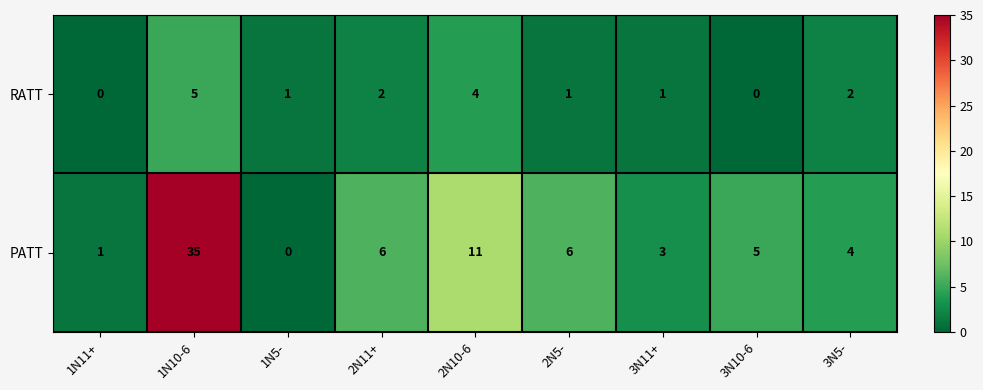

The RATT series shows 3 at 2N10-6. True or false?

False